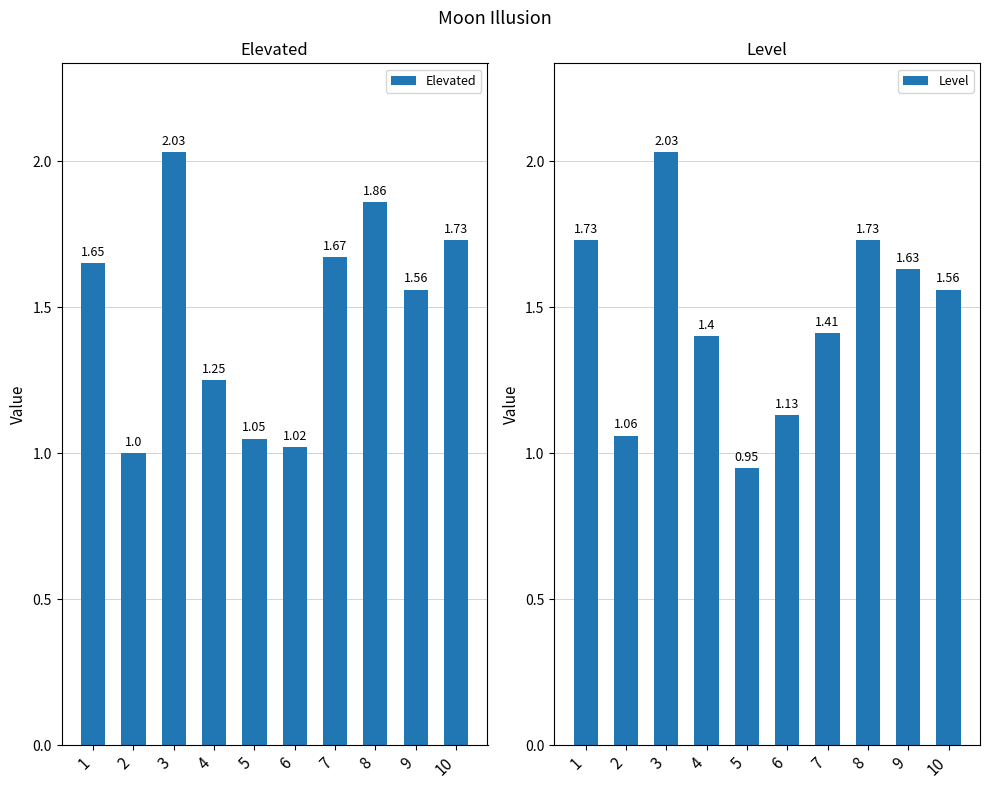

Reading left to right, list all the values displayed in this chart.

Elevated: 1.6	1.0	2.0	1.2	1.1	1.0	1.7	1.9	1.6	1.7
Level: 1.7	1.1	2.0	1.4	0.9	1.1	1.4	1.7	1.6	1.6